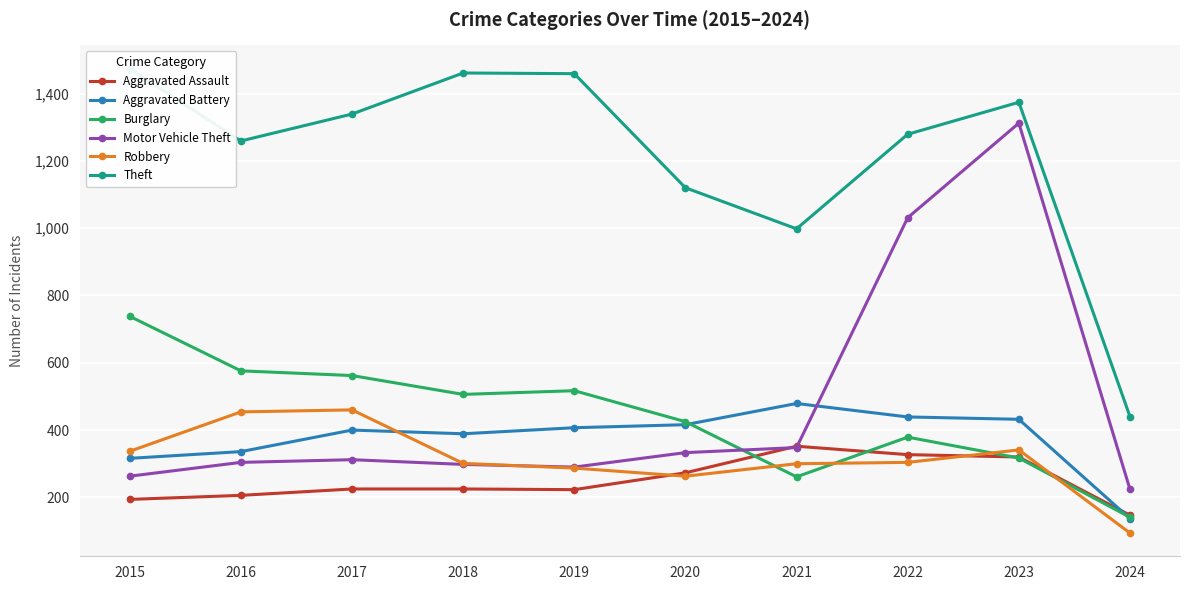

The value of Robbery at 2020 is 146. True or false?

False